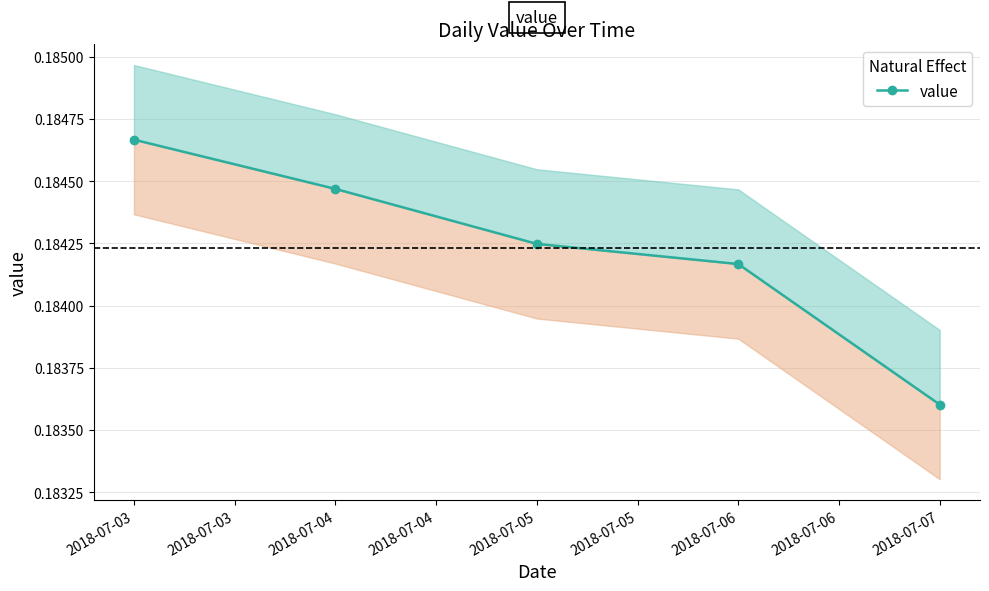

What value does the data have at 2018-07-03?

0.2